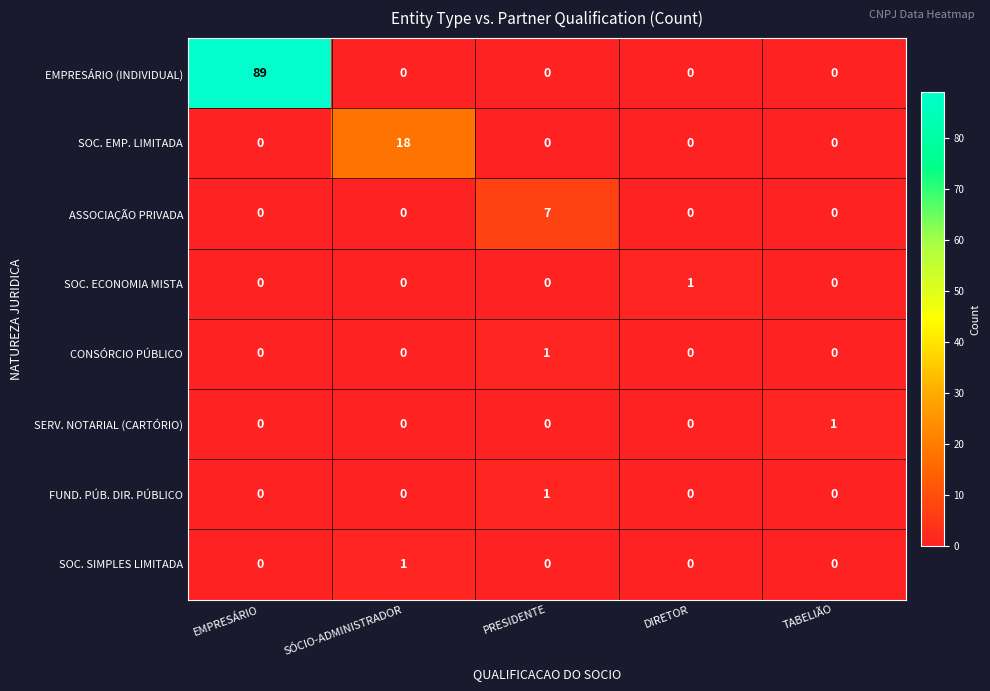

At which category is the sum across all series the highest?

EMPRESÁRIO